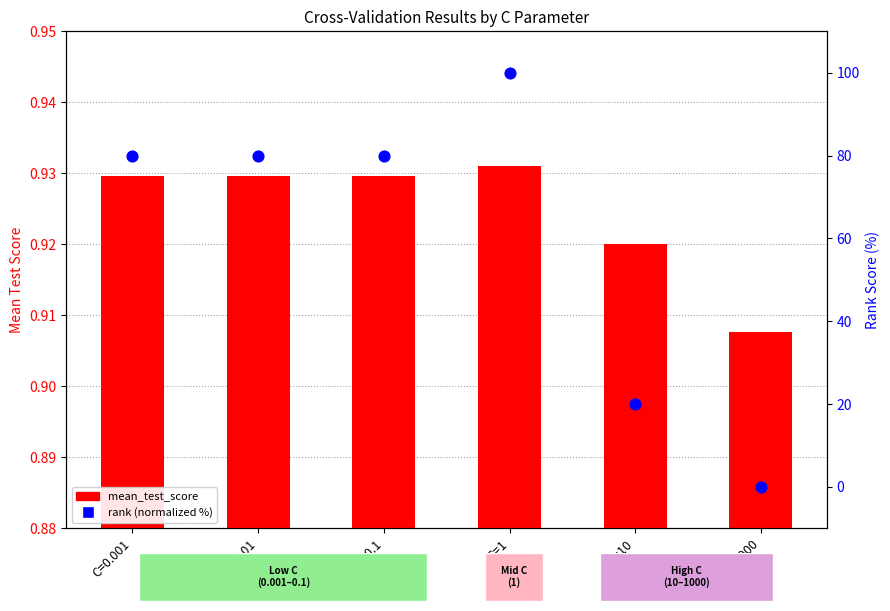

At how many categories does at least one series exceed 9?

5